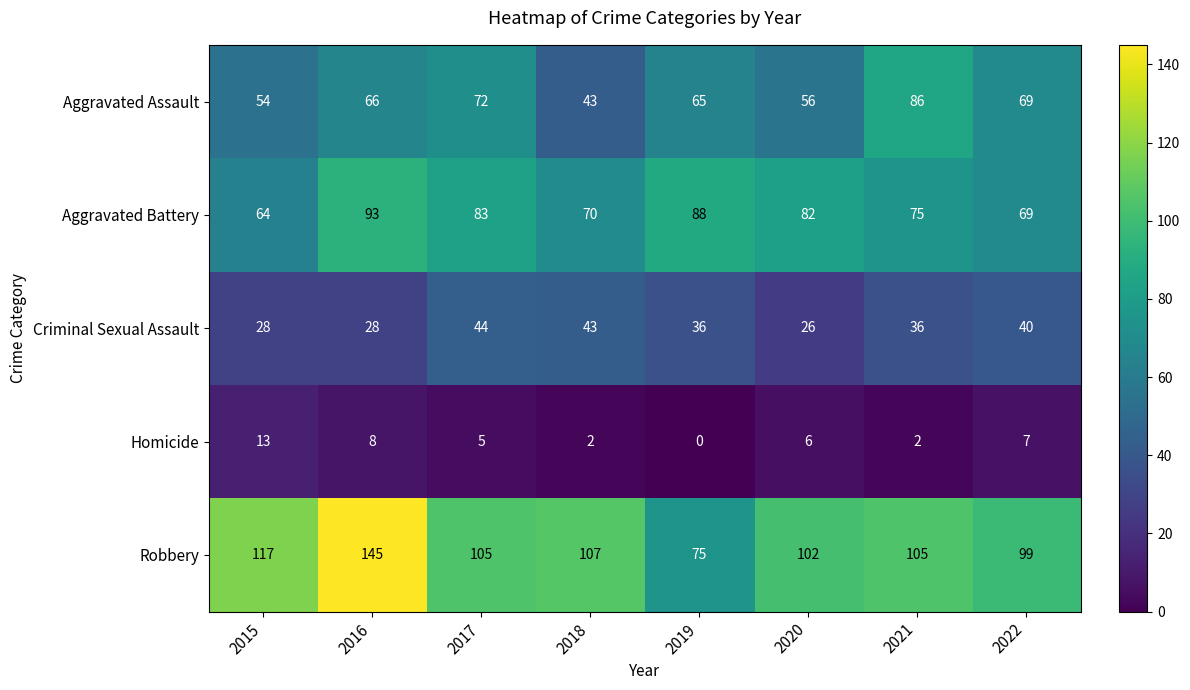

Where does the Criminal Sexual Assault series first go above 36?

2017